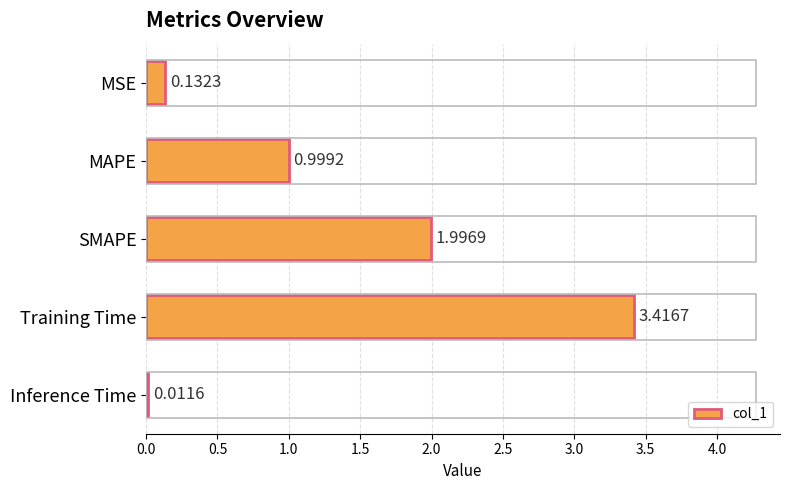

At which category does the chart reach its peak across all series?

Training Time